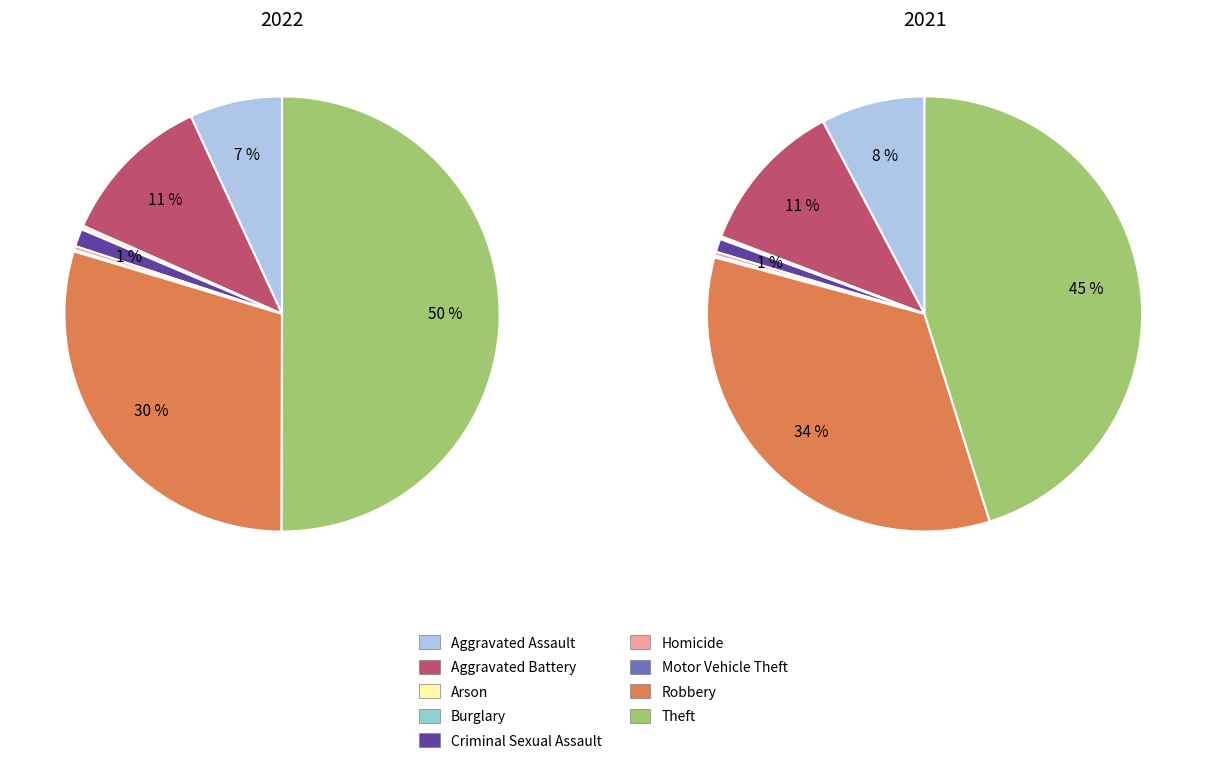

Rank the categories by value from lowest to highest.

Burglary, Motor Vehicle Theft, Arson, Homicide, Criminal Sexual Assault, Aggravated Assault, Aggravated Battery, Robbery, Theft